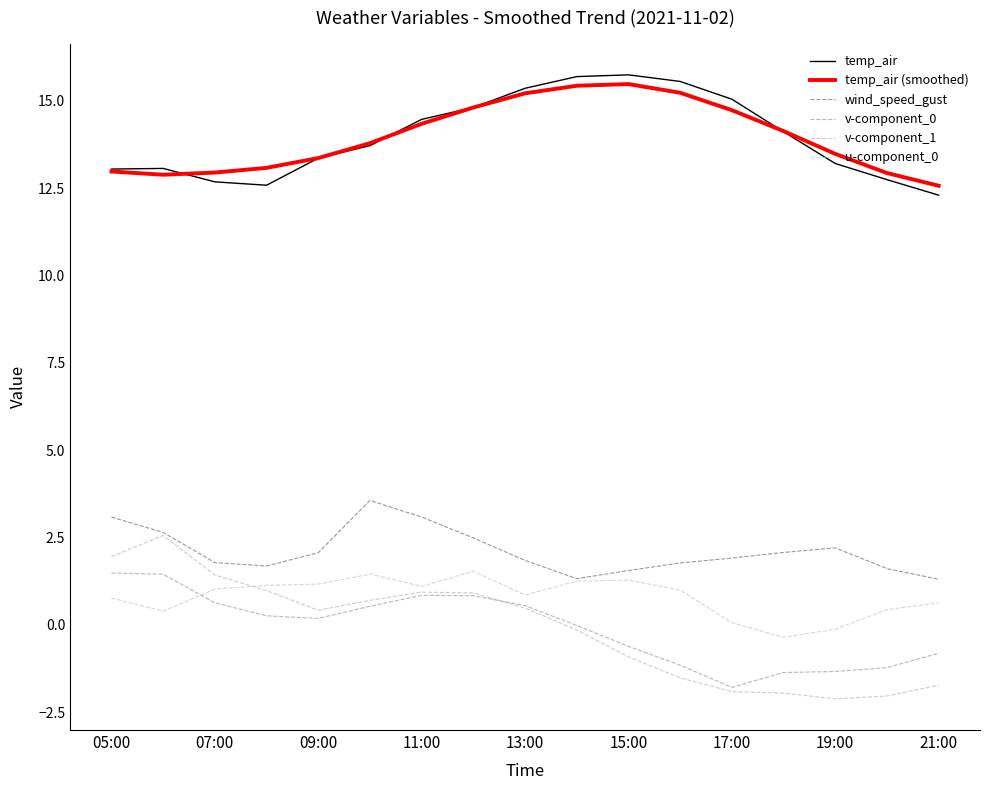

How many lines are shown in the chart?

6